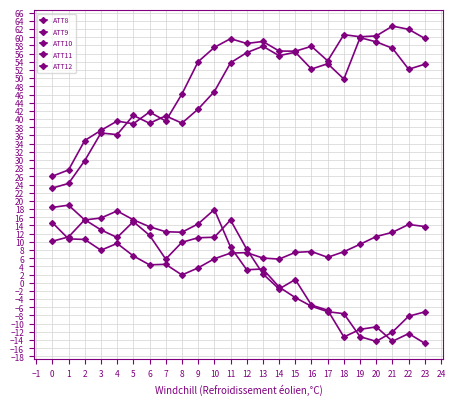

The ATT8 series shows 7.6 at 16. True or false?

True